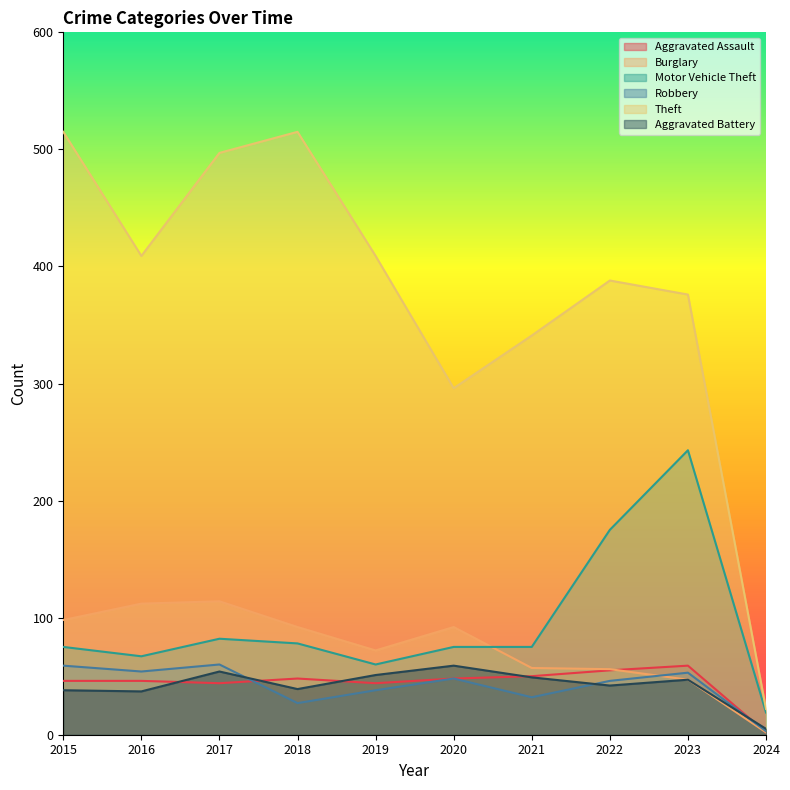

Which category has the highest value in the Aggravated Battery series?

2020